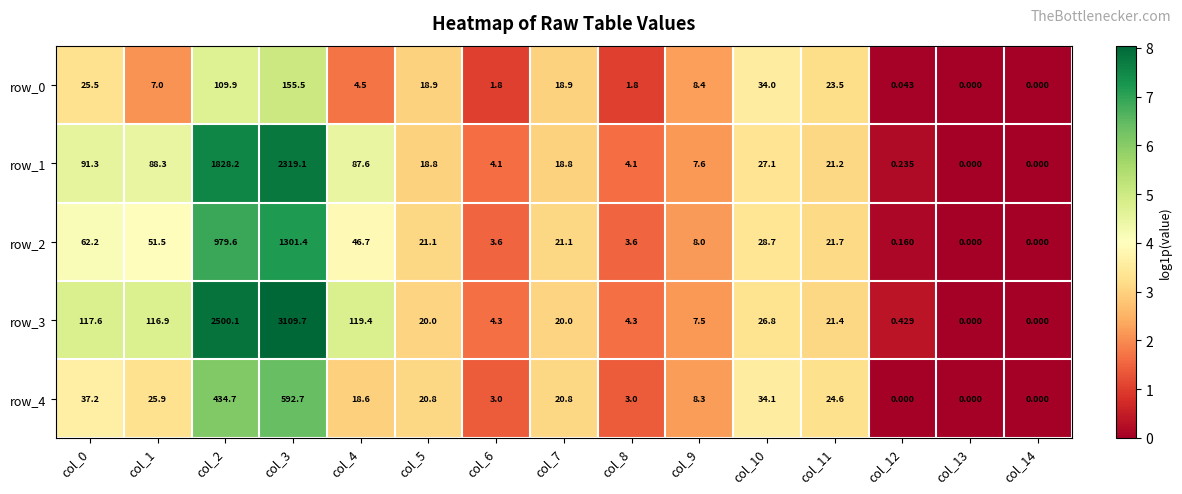

Is the value of row_3 at col_8 greater than the value of row_4 at col_2?

No